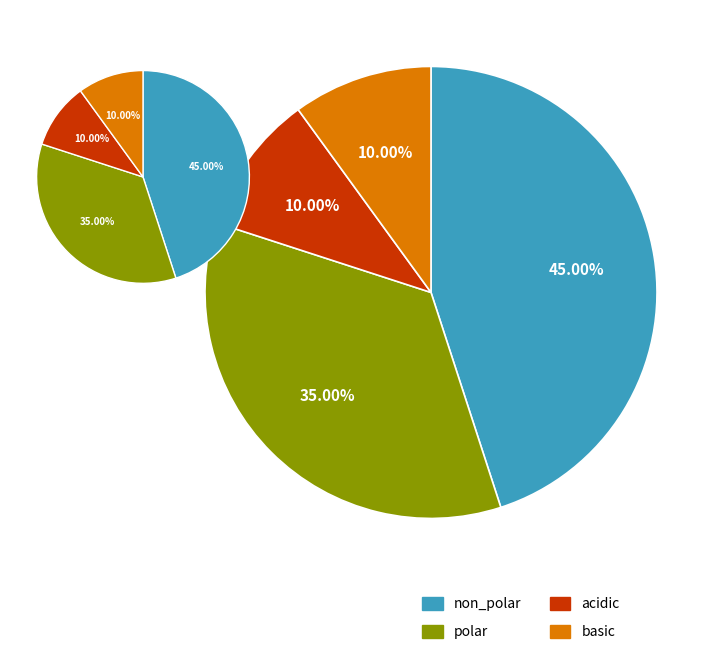

To the nearest percent, what is the combined percentage of basic and non_polar?

55%